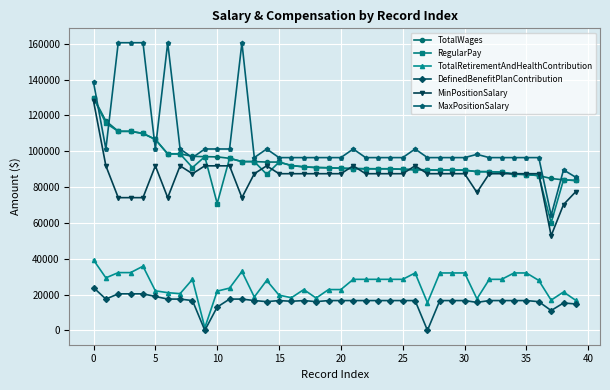

True or false: MinPositionSalary and DefinedBenefitPlanContribution intersect in this chart.

False